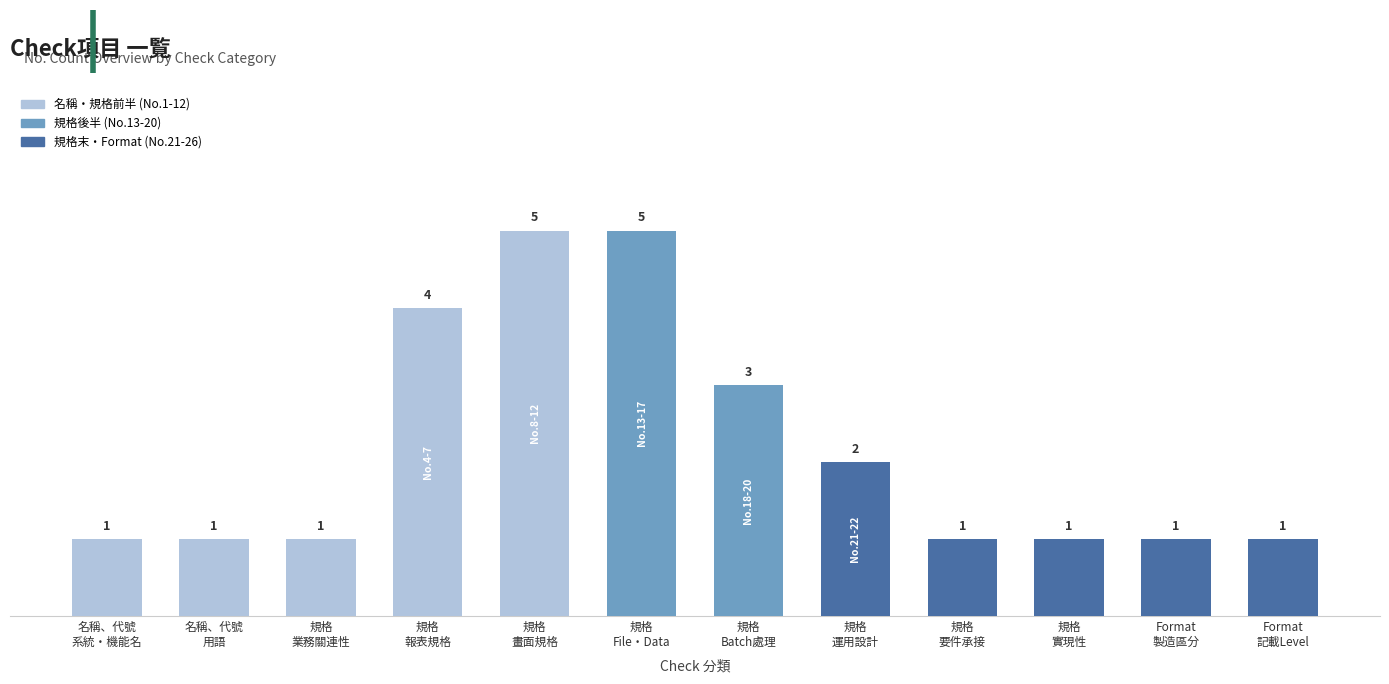

What is the difference between the maximum and second lowest values?

4